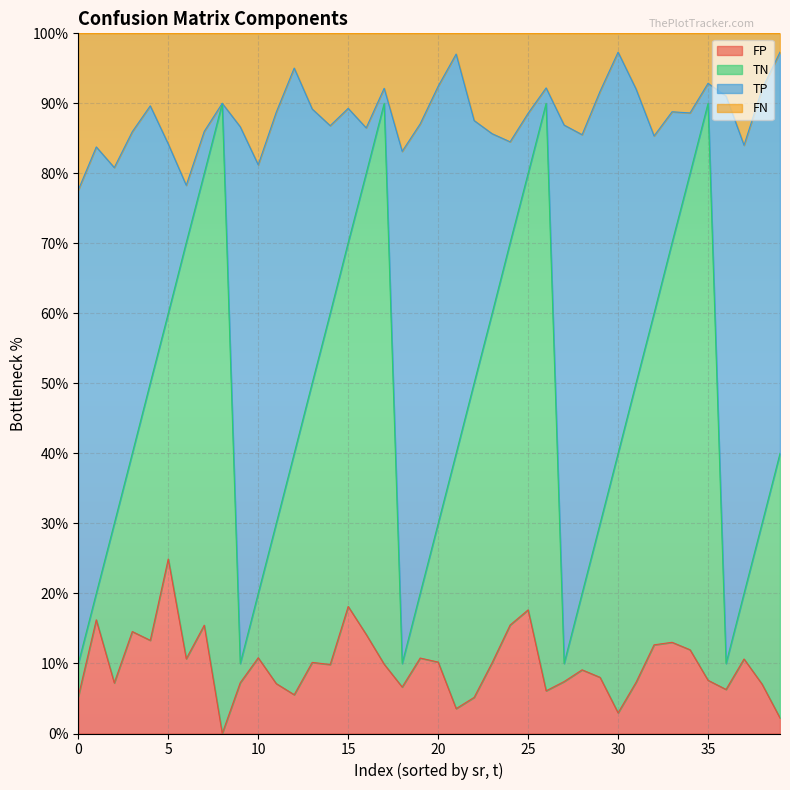

Which category has the highest value in the FP series?

5